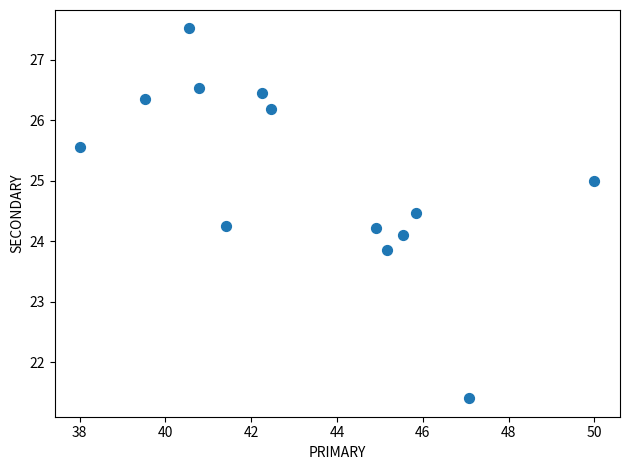

What is the range of Y values (max minus min)?

6.1